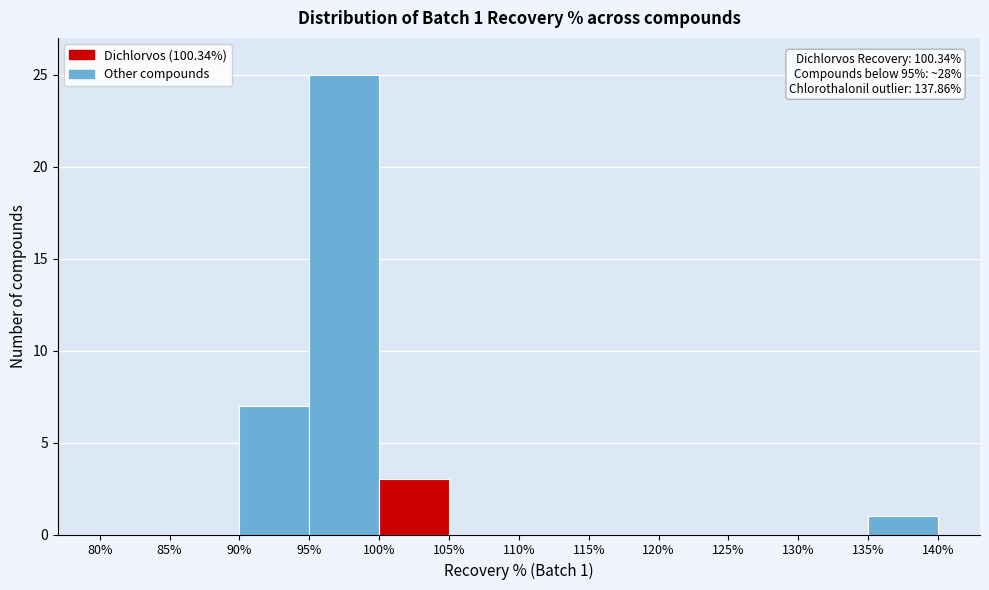

Which range on the x-axis has the tallest bar?

95% to 100%